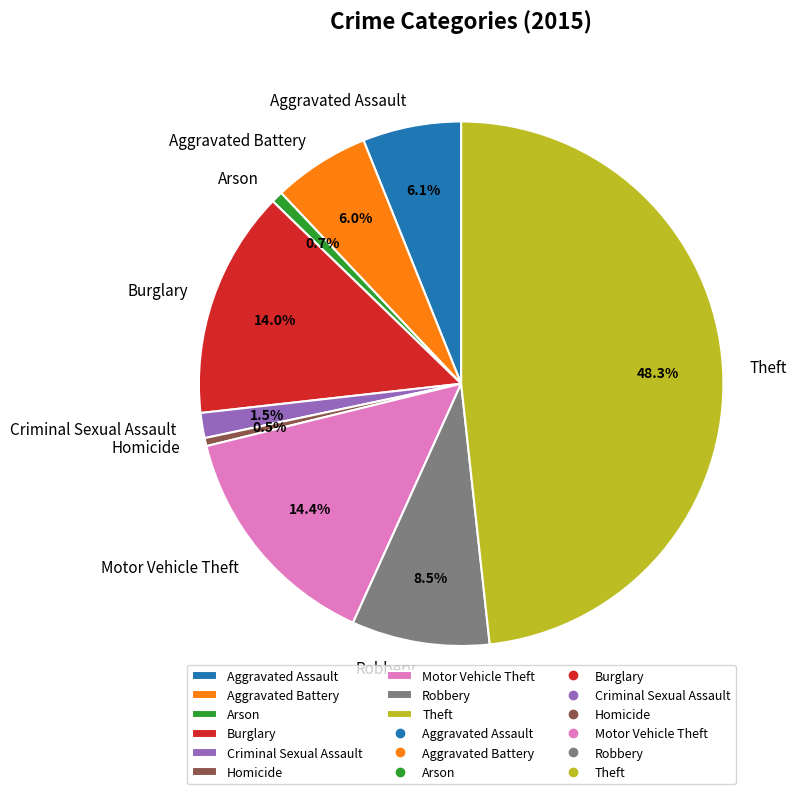

Combined, do Robbery and Motor Vehicle Theft account for over 50%?

No